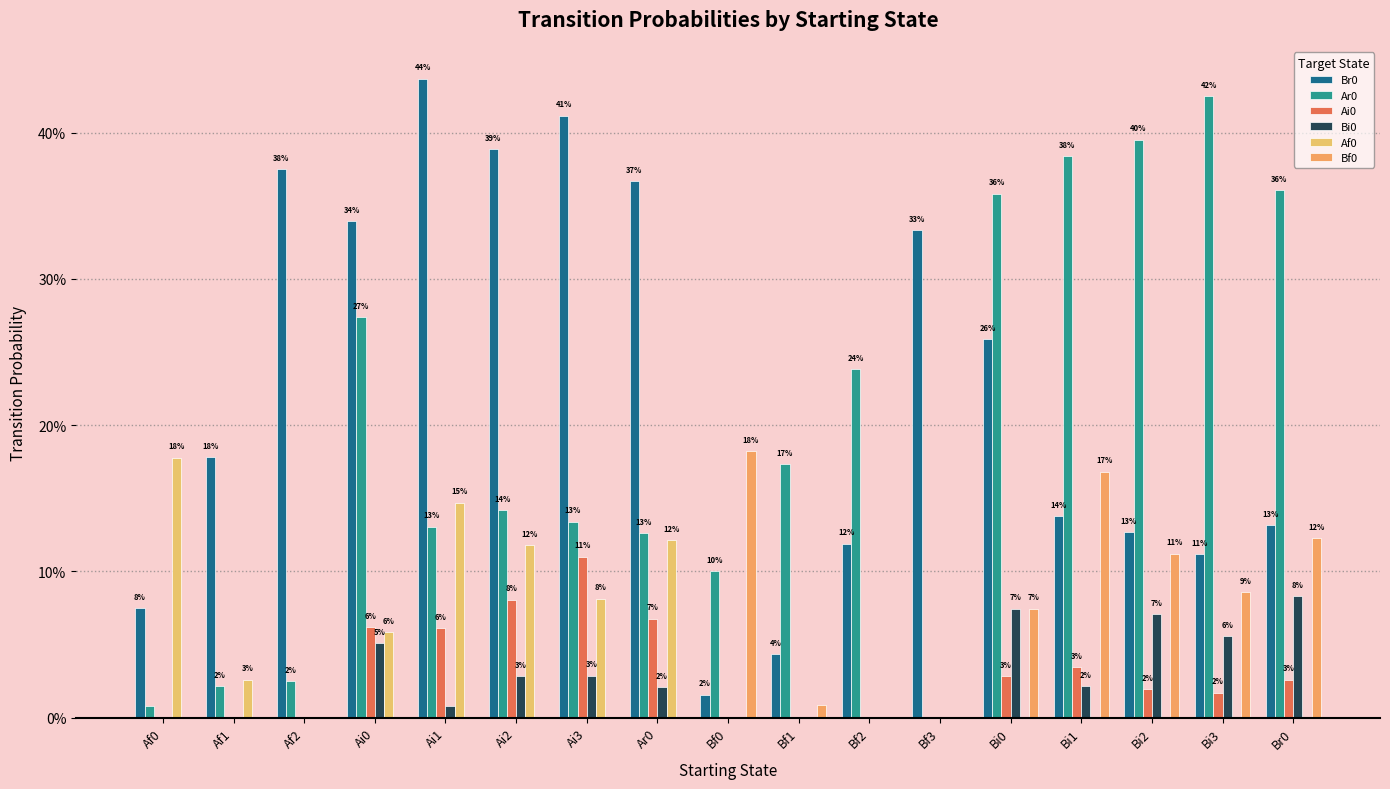

Rank the series at Br0 from highest to lowest value.

Ar0, Br0, Bf0, Bi0, Ai0, Af0